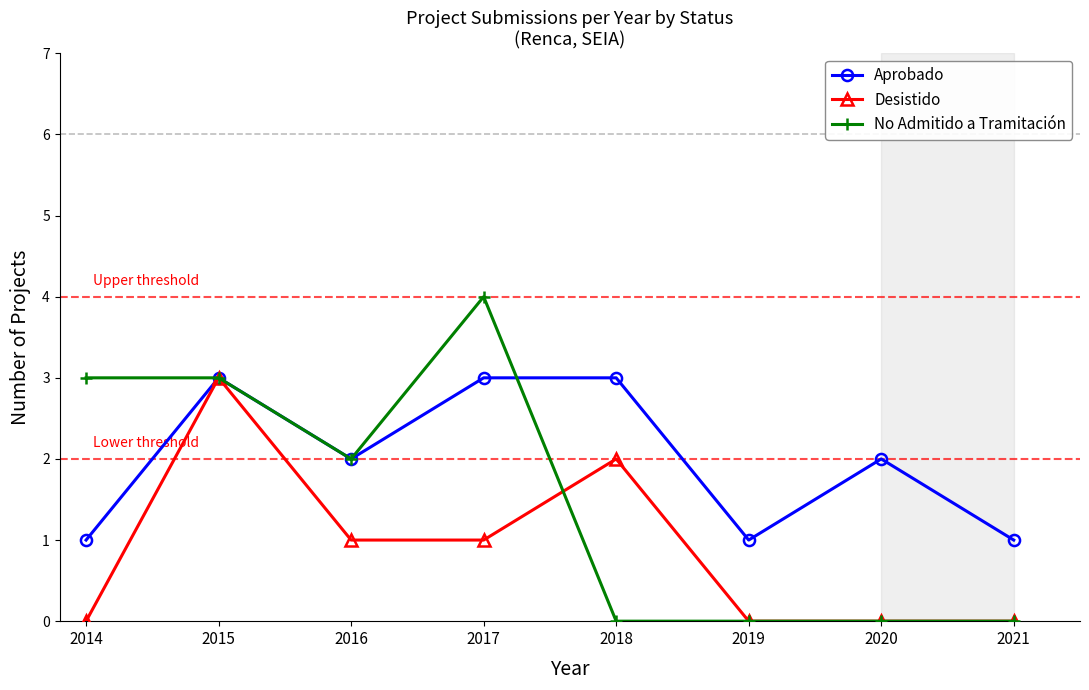

Where is the first local maximum for Aprobado?

2015